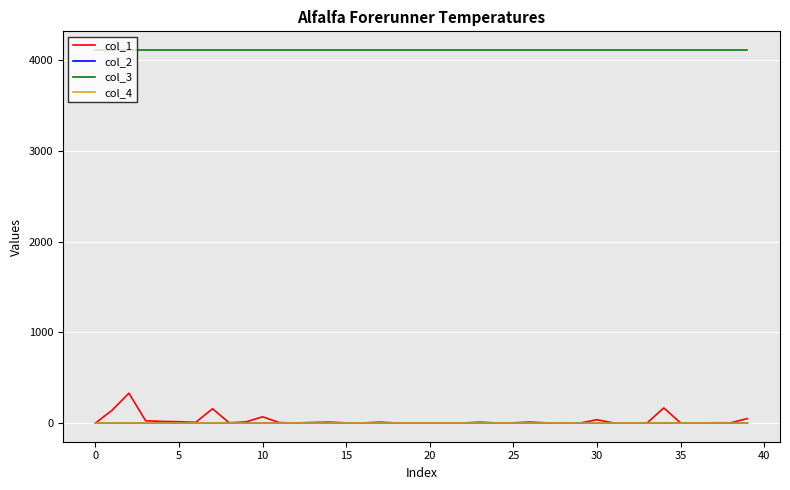

True or false: col_3 and col_2 cross at least once.

False